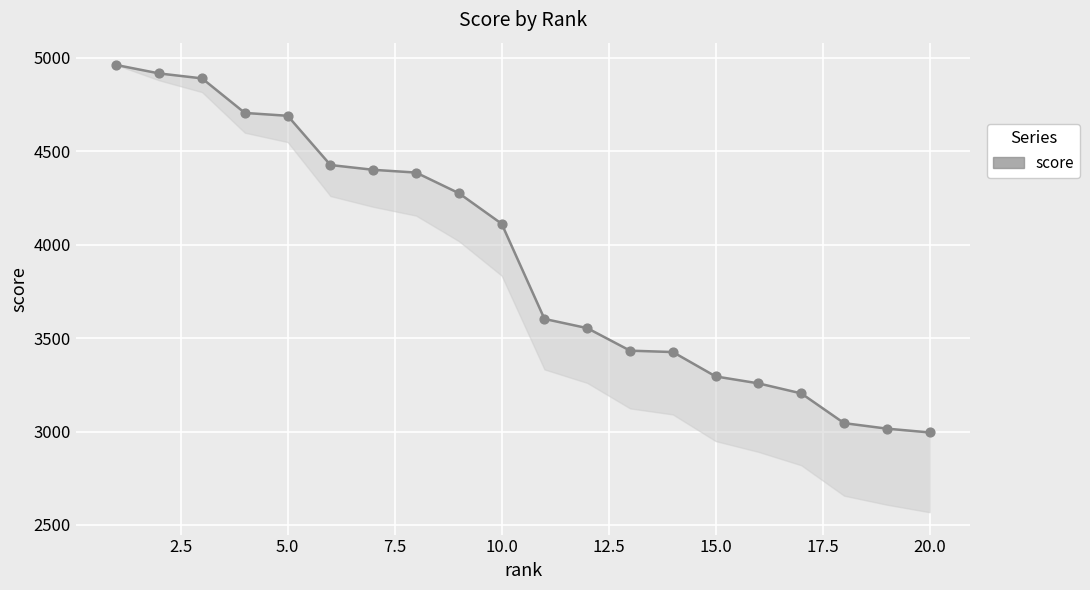

Which series reaches the minimum Y coordinate?

score